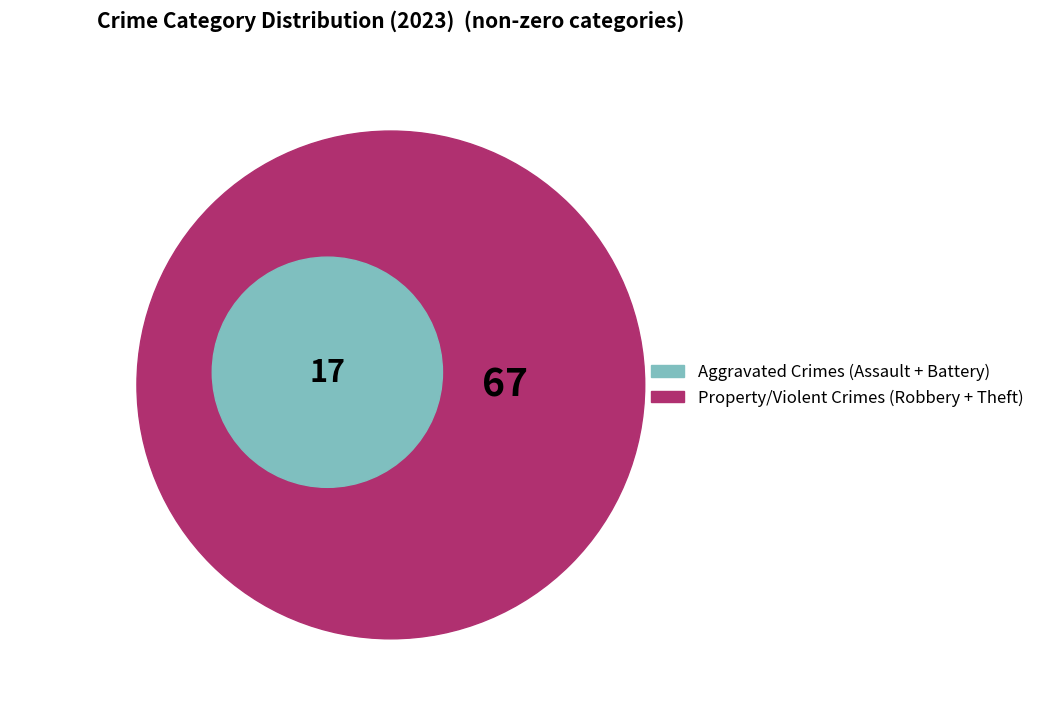

The Aggravated Battery slice represents 10% of the pie. True or false?

False